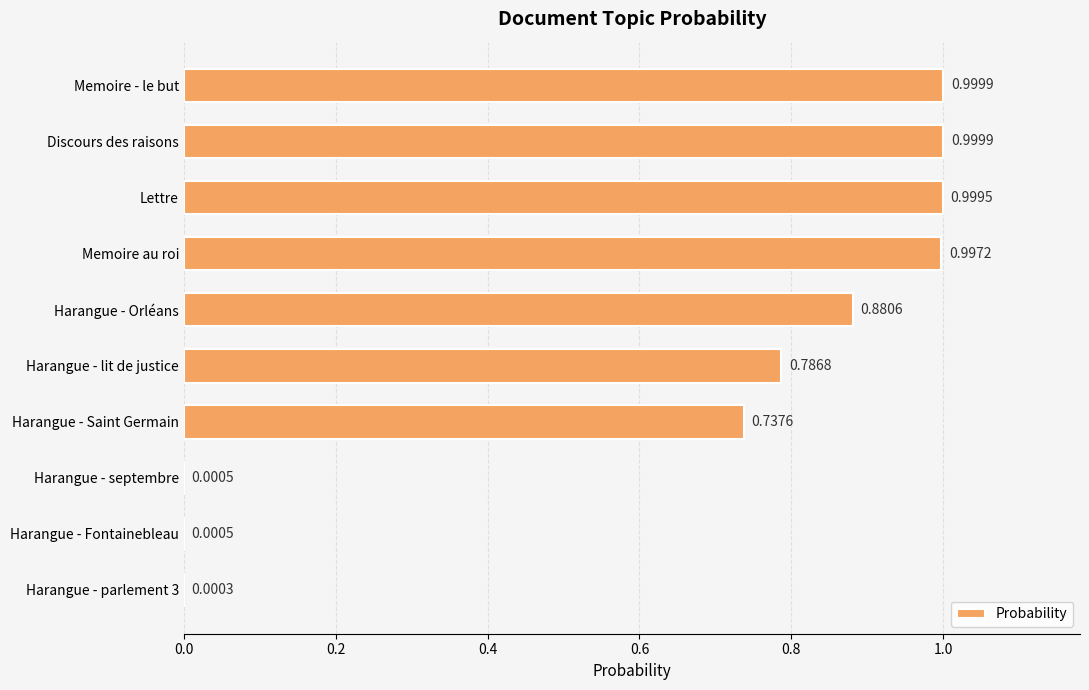

Which has a higher value, Discours des raisons or Harangue - Saint Germain?

Discours des raisons